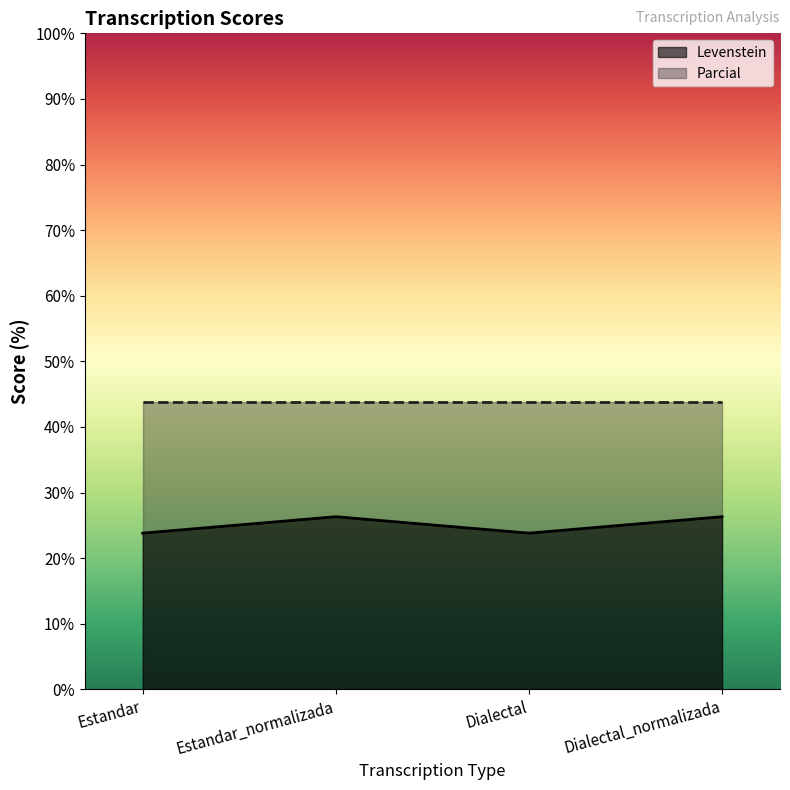

Does the chart display data point markers on the line(s)?

No